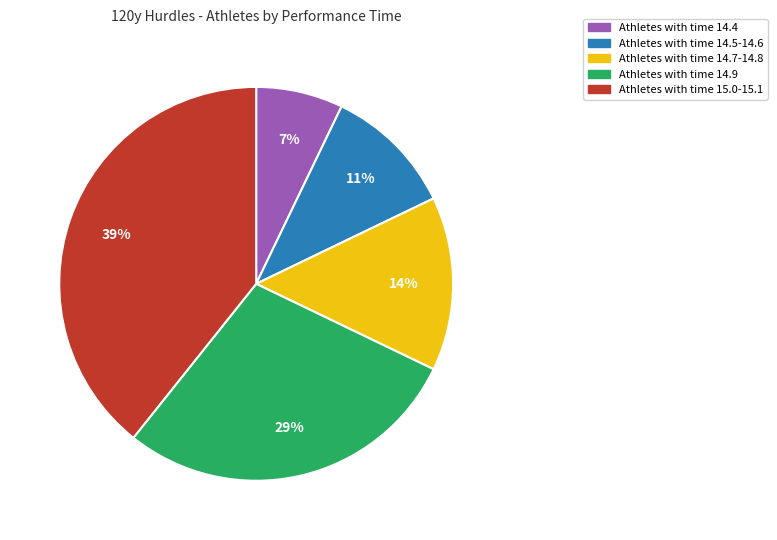

How many segments does this pie chart have?

5